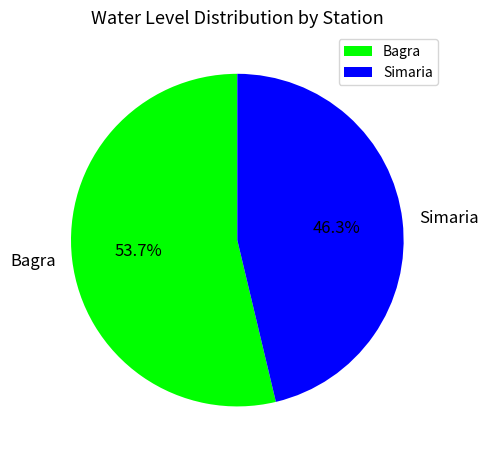

Is Simaria the majority of the pie?

No